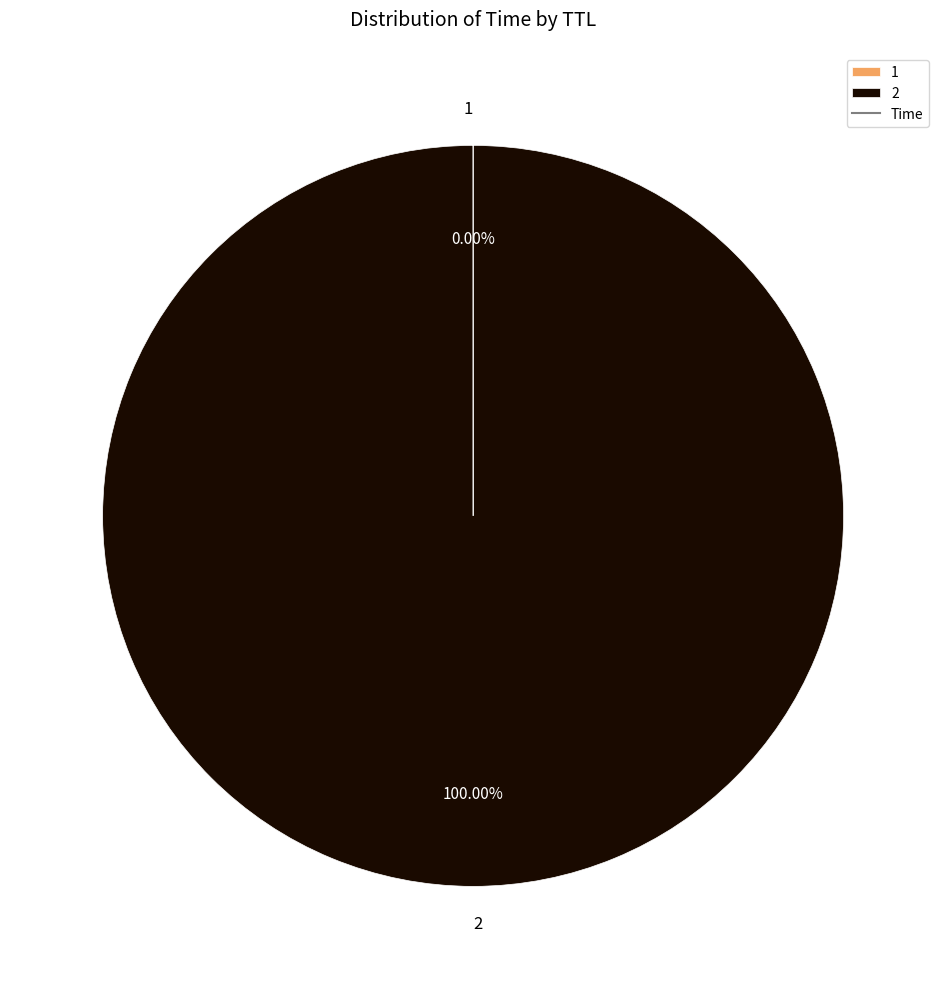

What is the majority slice?

2